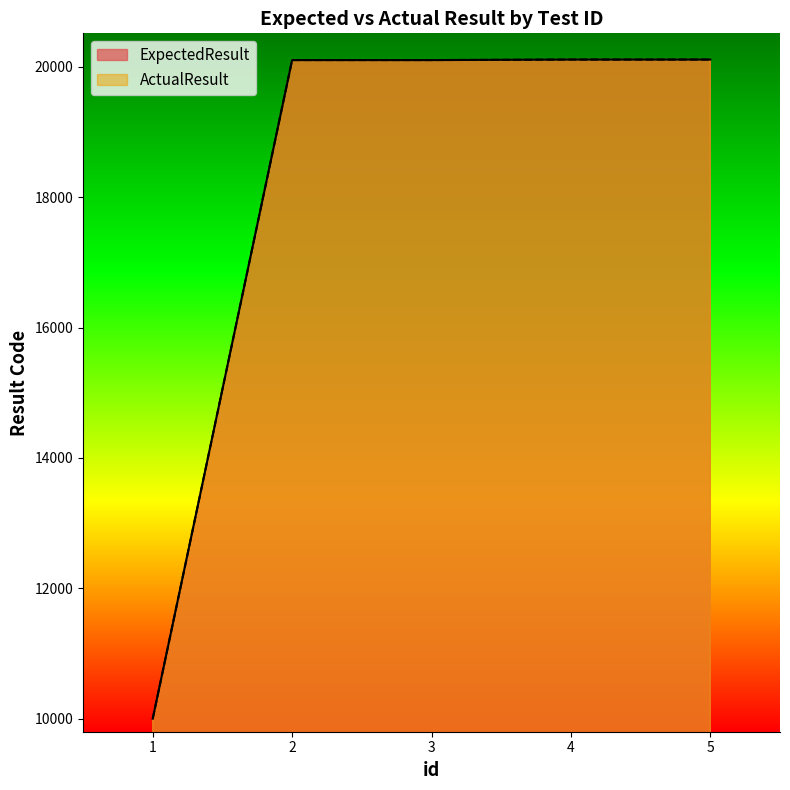

How many data points in ExpectedResult are less than 20103?

1